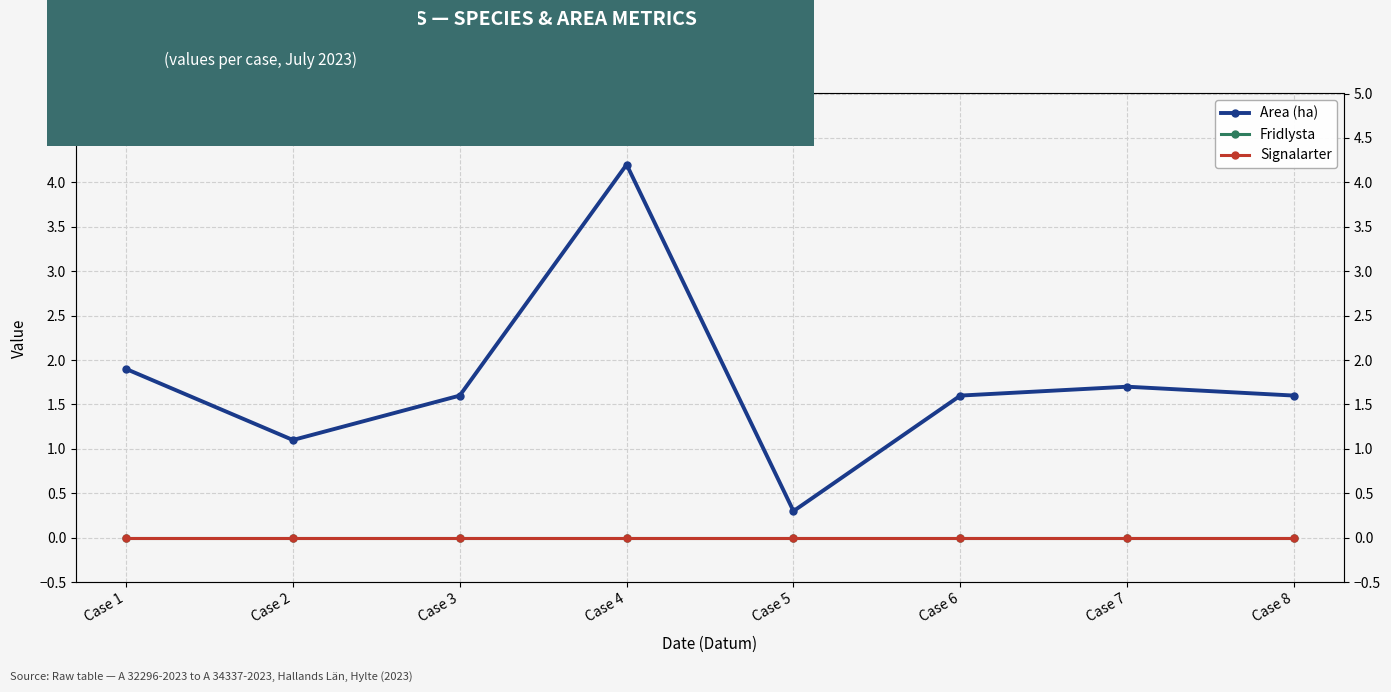

At which category is the sum across all series the highest?

Case 4